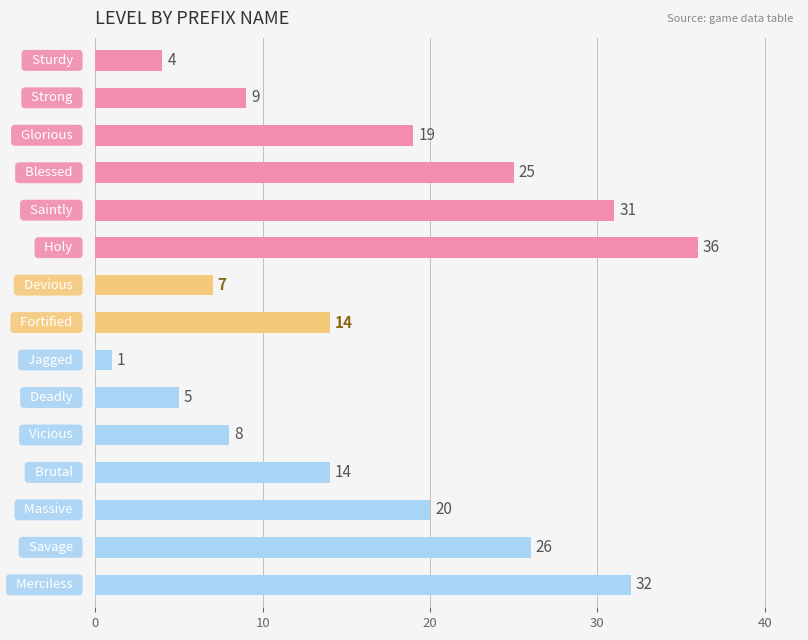

What is the value of the 13th bar from the top?

20